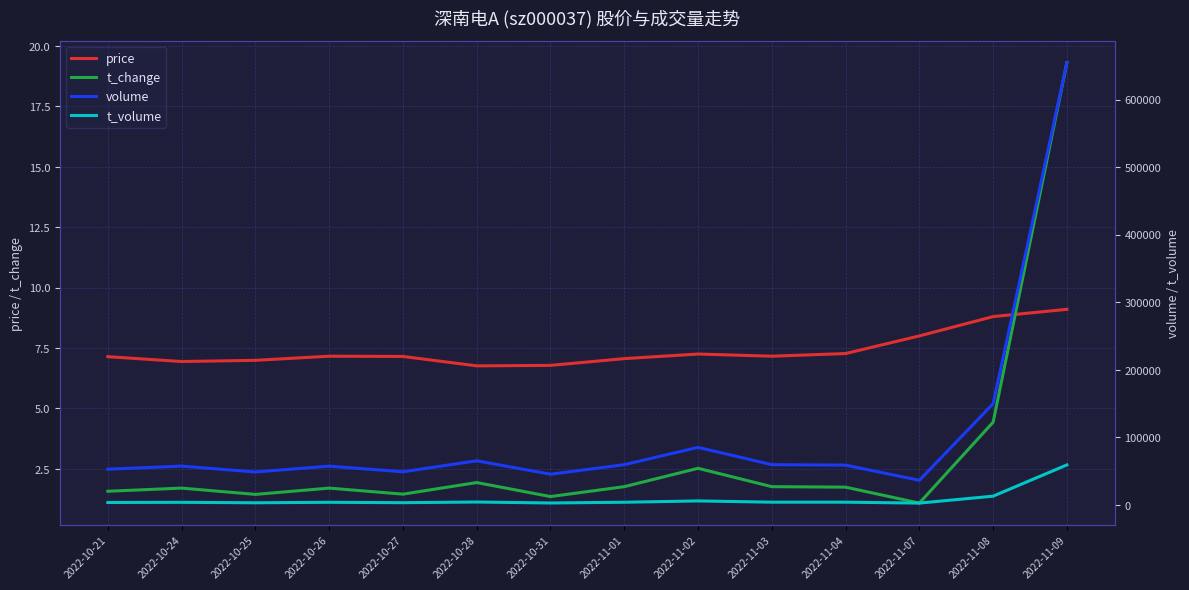

How many lines are shown in the chart?

4